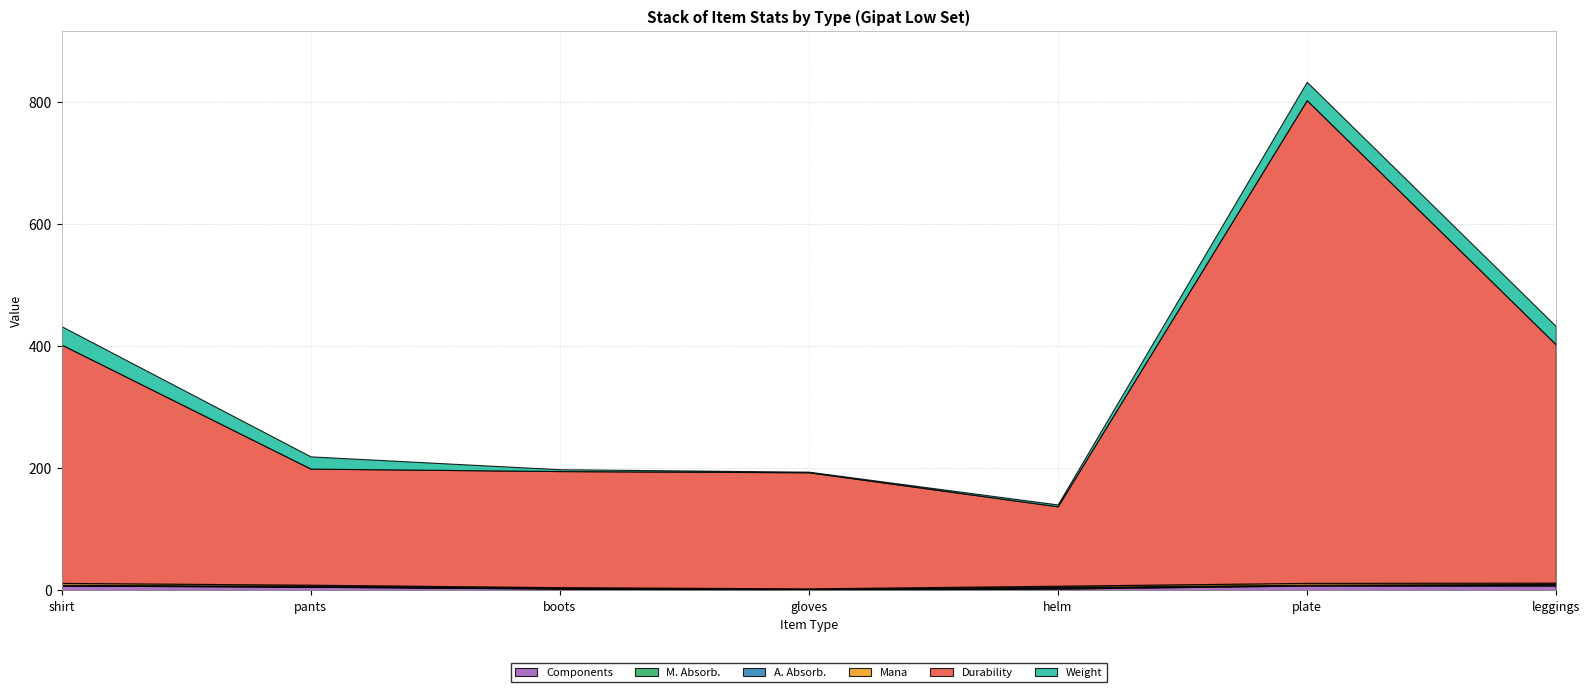

Which series has the widest spread of values?

Durability